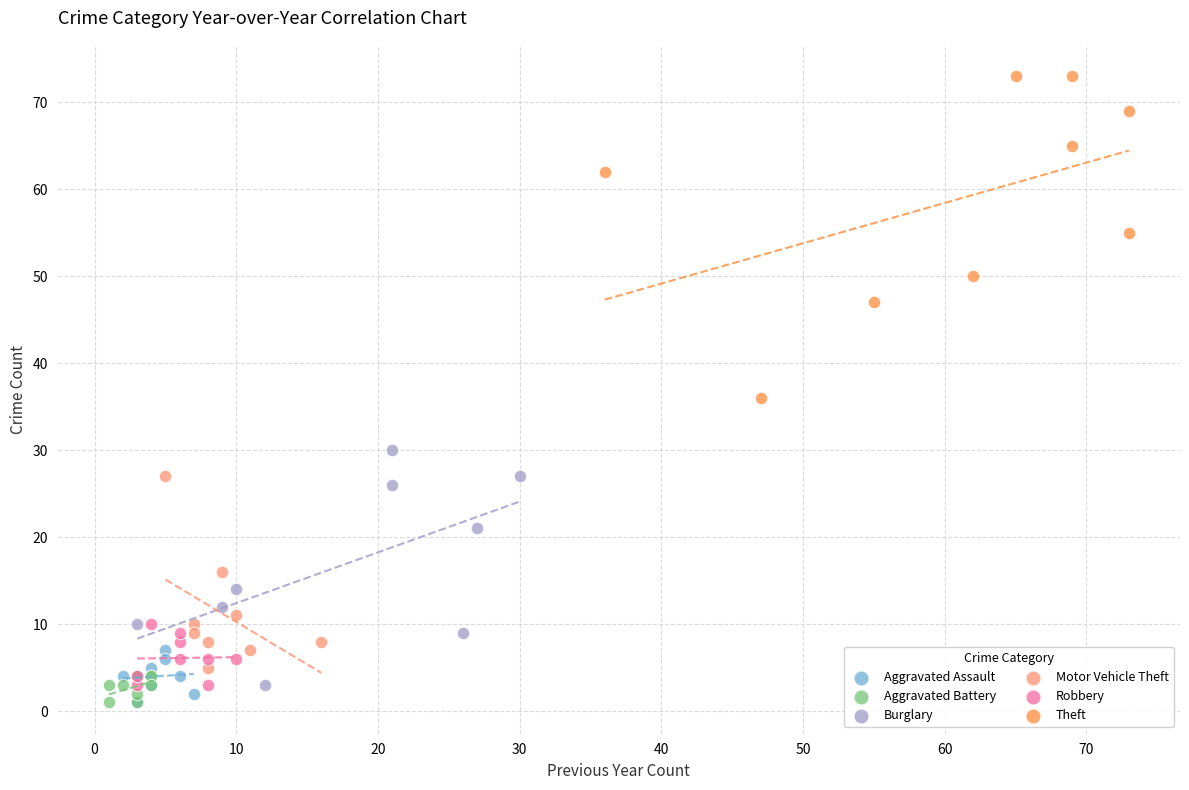

Which series contains the highest Y value?

Theft